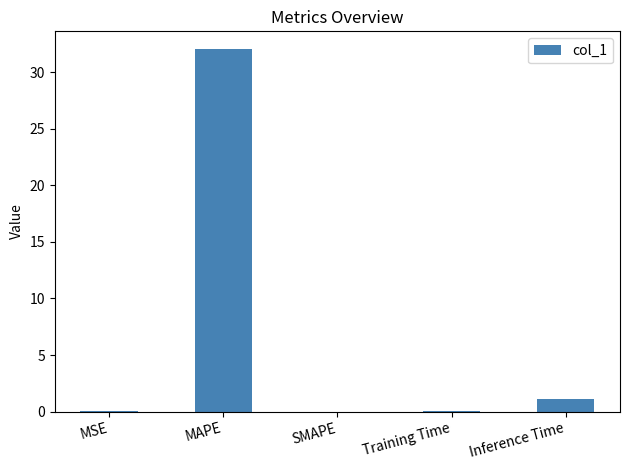

Which label corresponds to the largest value in the chart?

MAPE